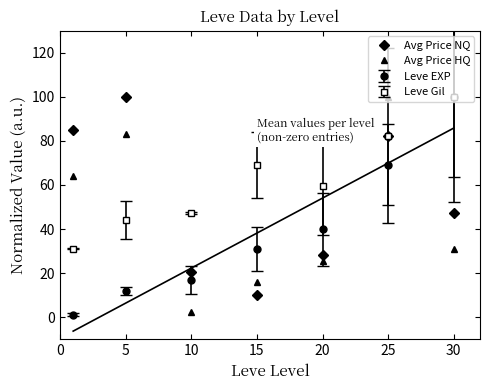

What is the approximate value of Avg Price HQ at 10?

2.6